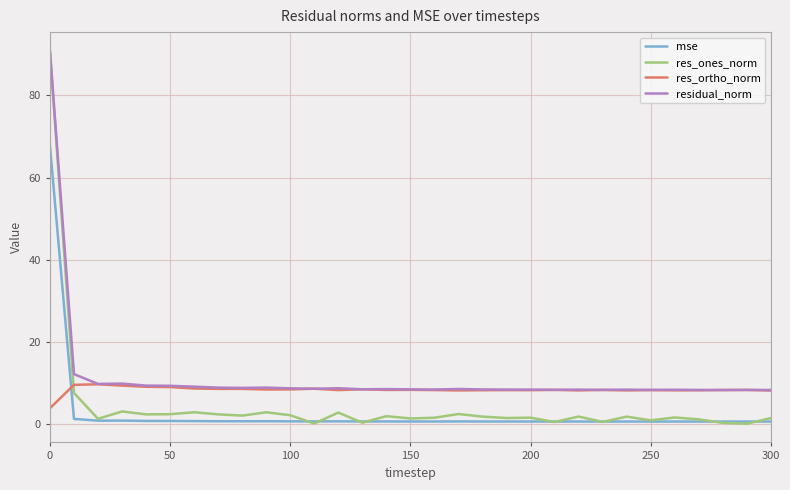

List the series in order of their overall mean, highest first.

residual_norm, res_ortho_norm, res_ones_norm, mse